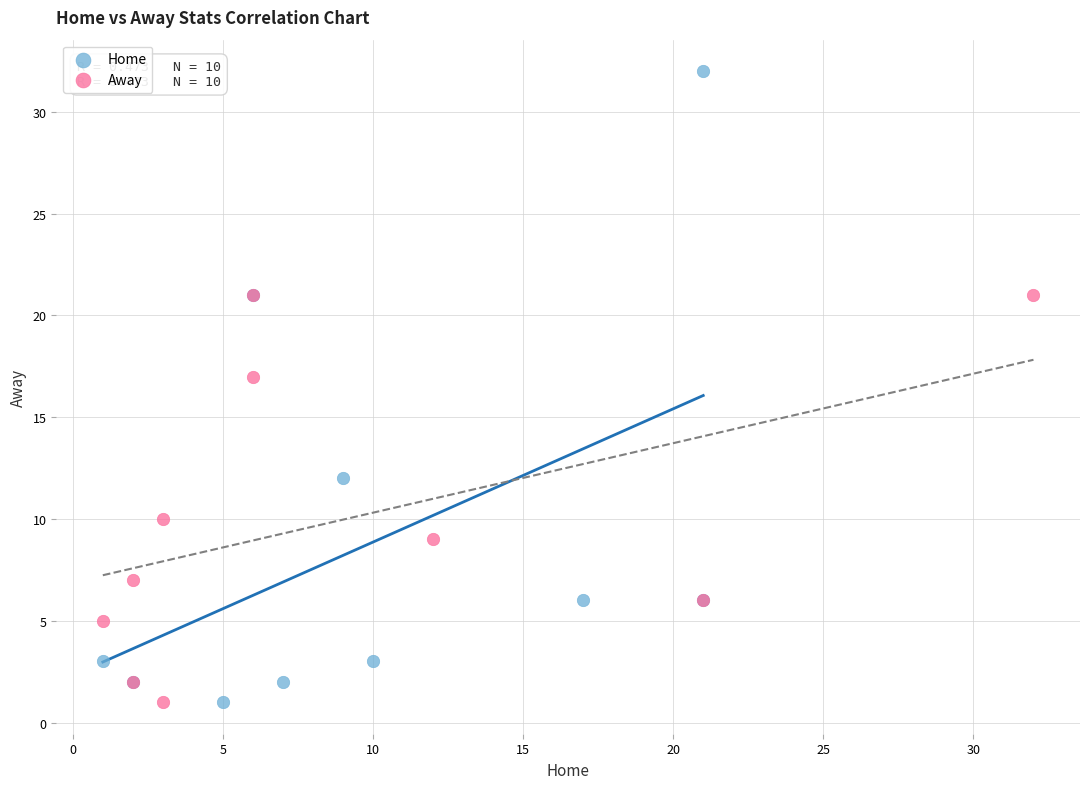

What are all the series names shown in the legend?

Home, Away